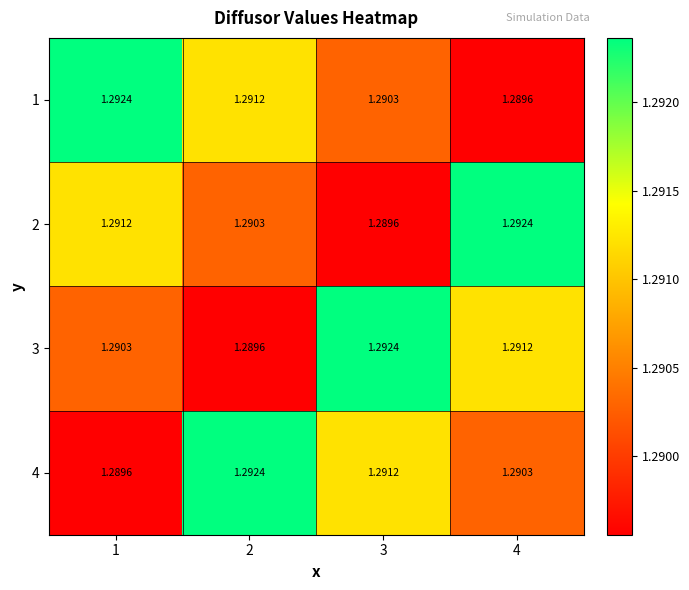

Is the value of 3 at 3 greater than the value of 2 at 1?

Yes